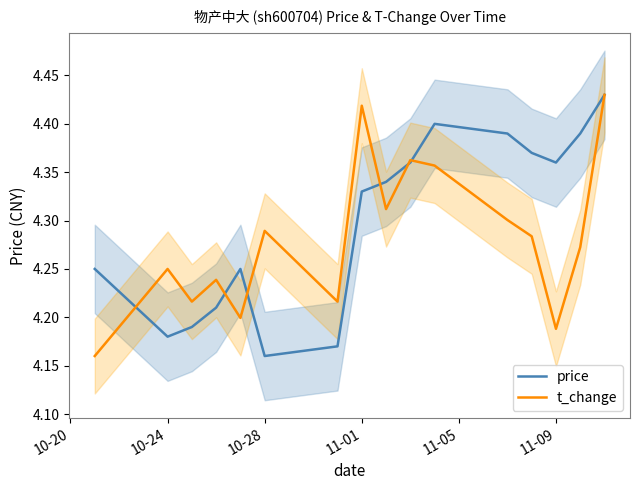

At which label does price reach its minimum?

10-28